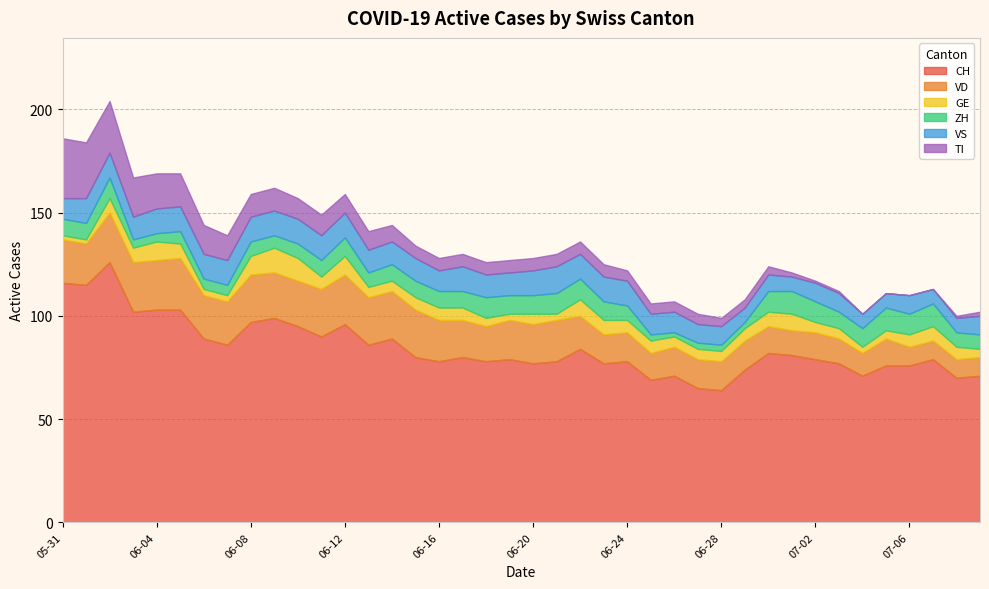

How many data points in GE are above 6?

13